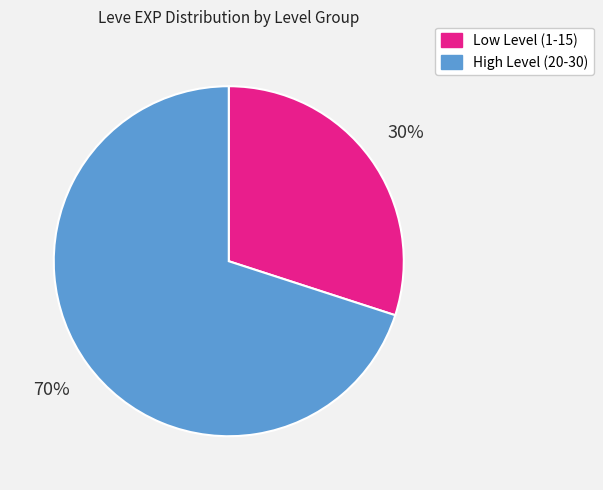

Count the number of slices in the pie.

2